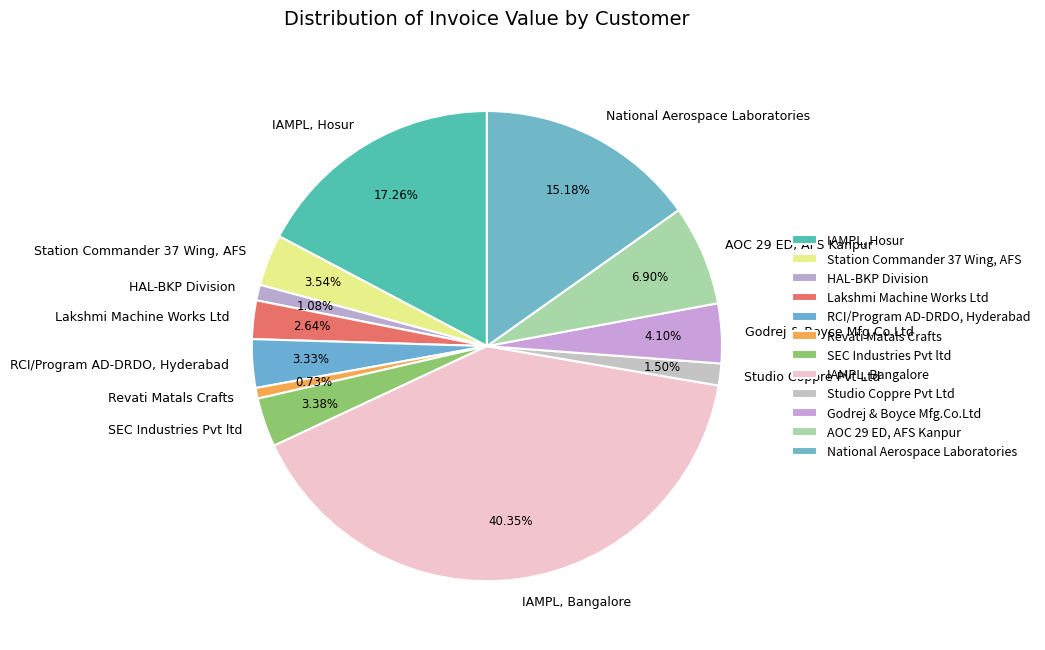

Is there a majority slice in this chart?

No